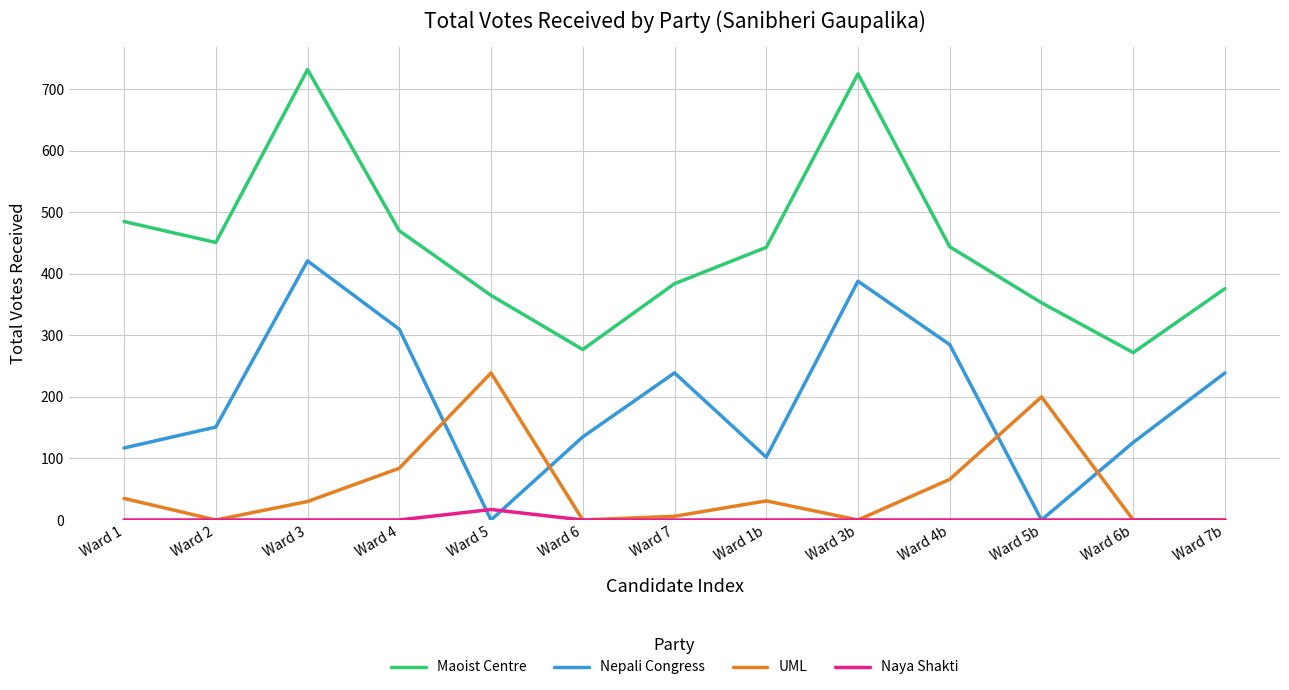

What is the sum of the Maoist Centre values at Ward 5b and Ward 1b?

796